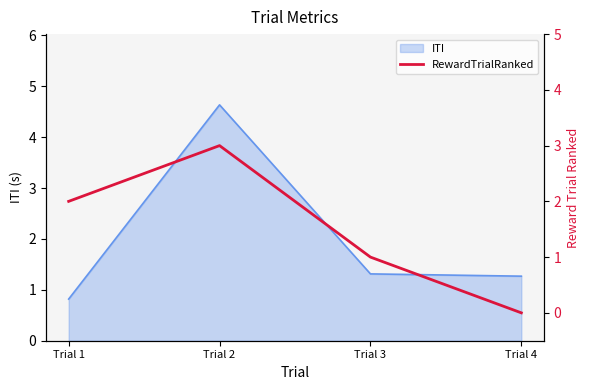

Between Trial 3 and Trial 2, which is larger?

Trial 2